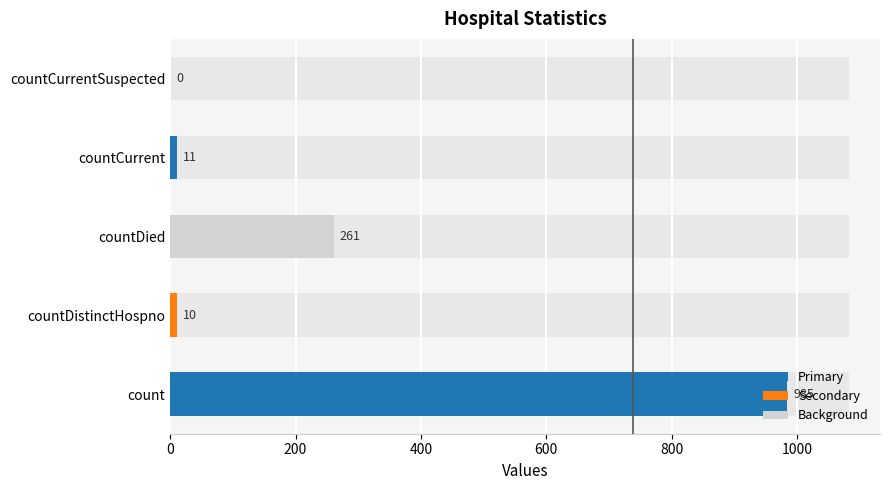

What is the value of the 2nd bar from the left?

10